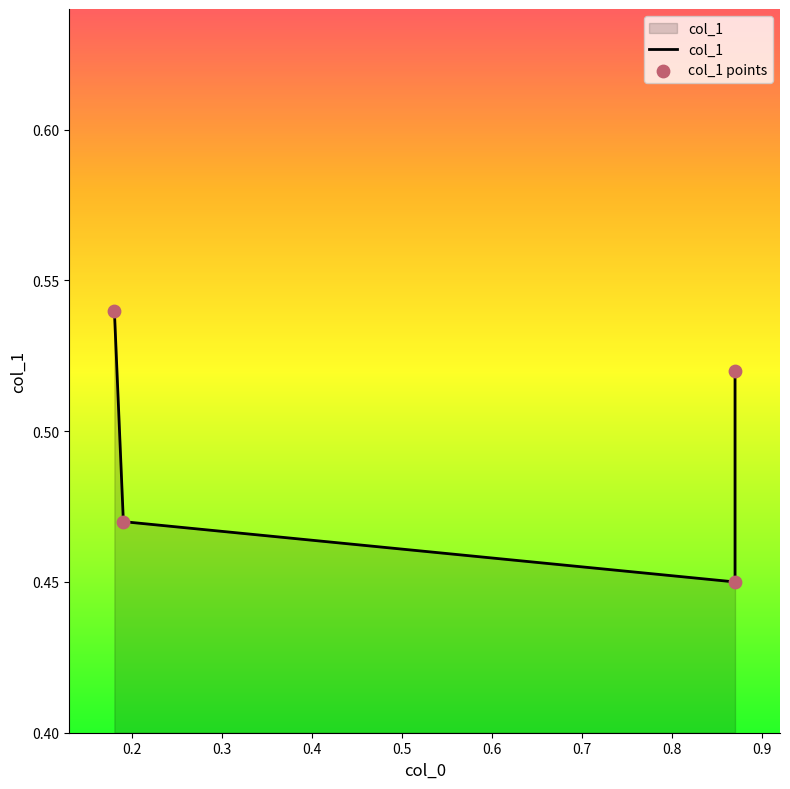

Which has a higher value, 0.19 or 0.87?

0.19